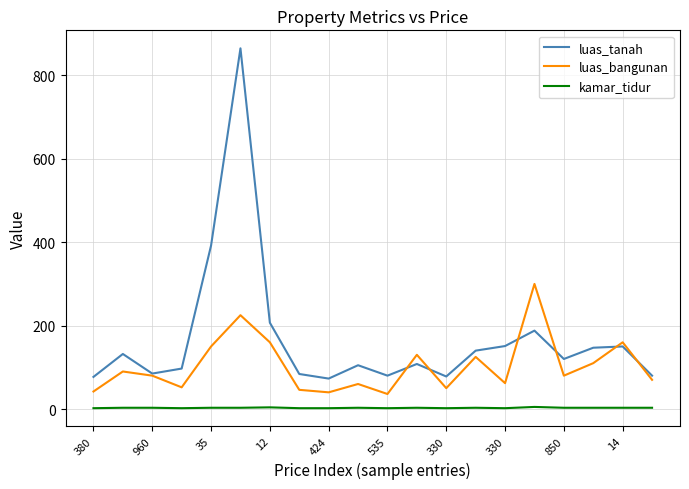

Which series has the widest spread of values?

luas_tanah